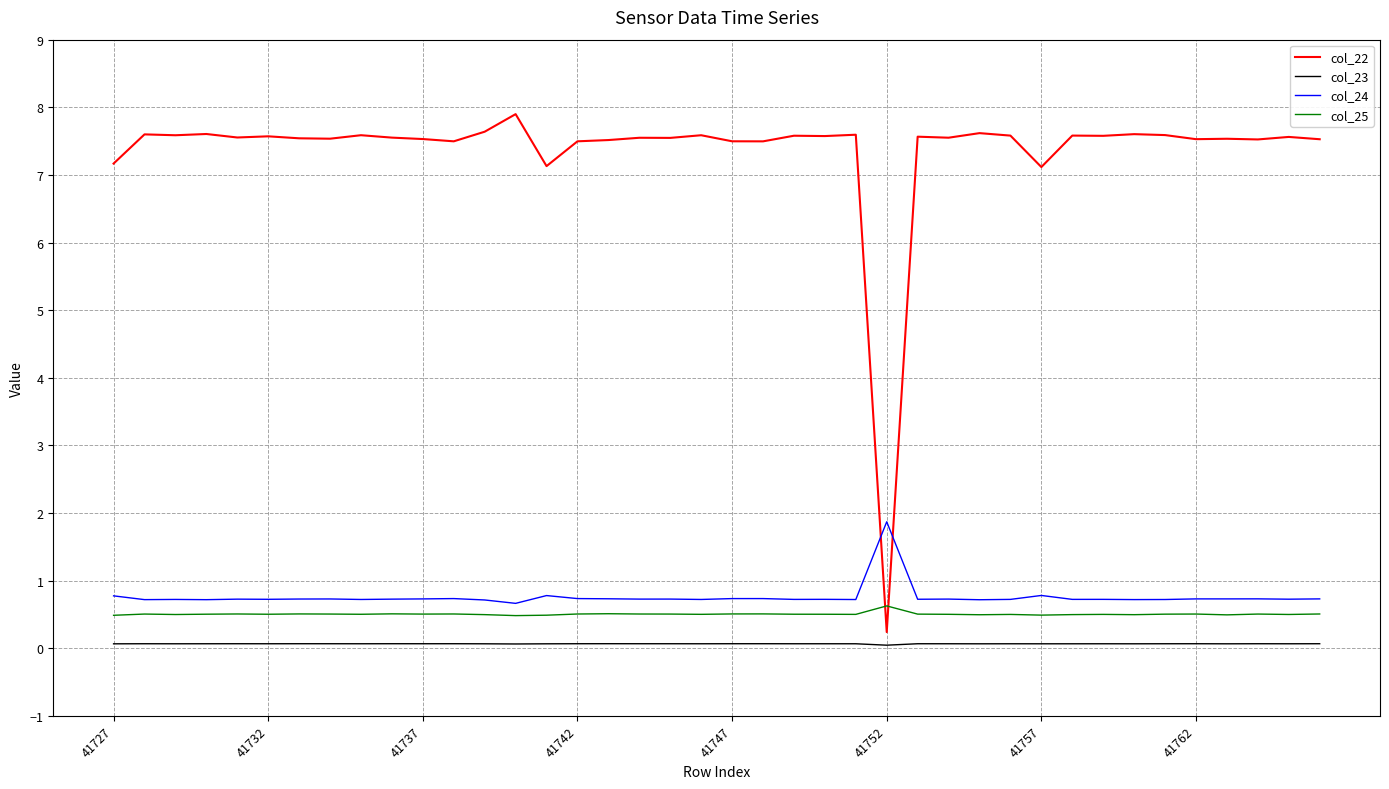

List the series in order of their peak value, lowest first.

col_23, col_25, col_24, col_22